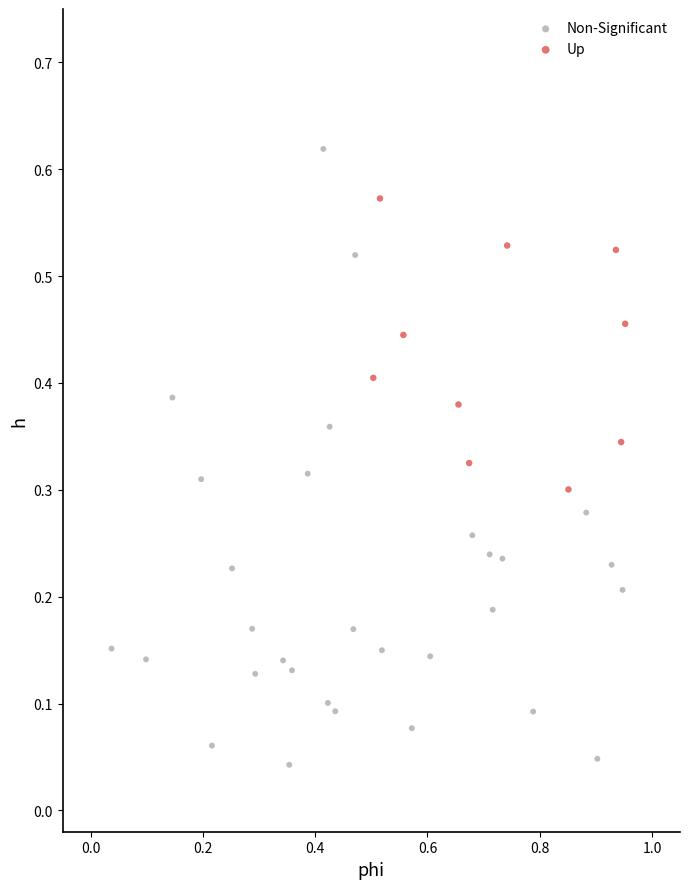

Which series contains the highest Y value?

Non-Significant